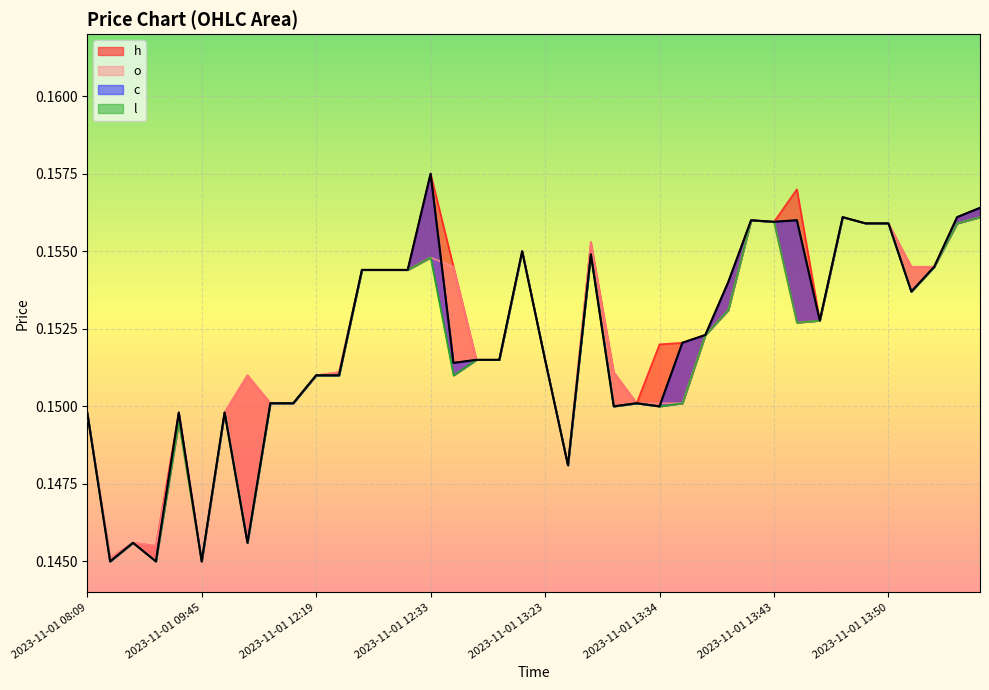

Is the value of l at 2023-11-01 09:45 greater than the value of c at 2023-11-01 08:11?

No